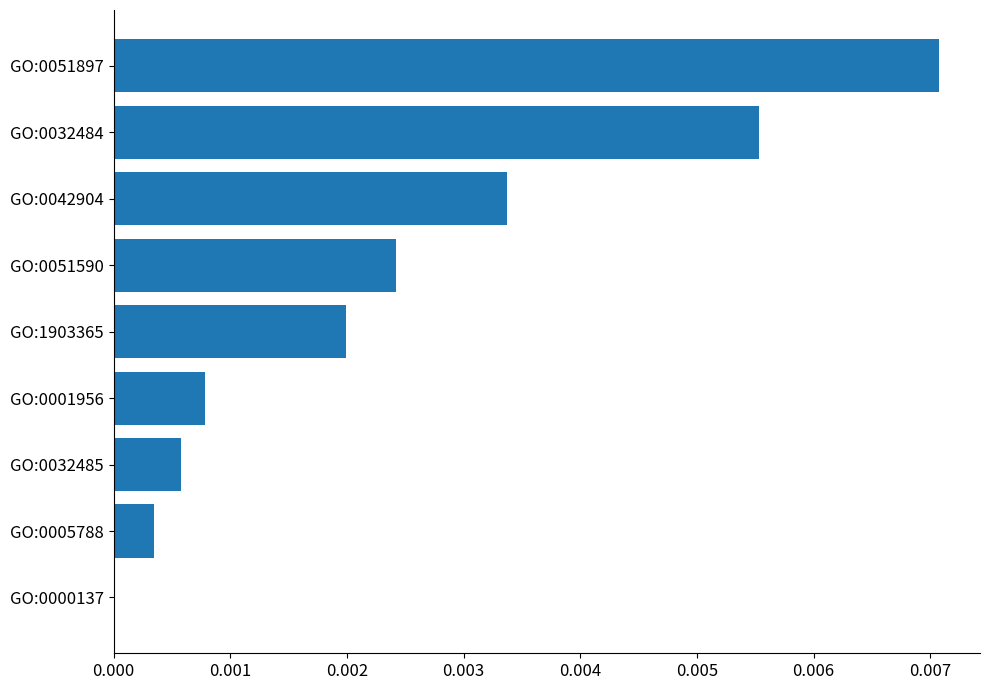

Which label corresponds to the largest value in the chart?

GO:0051897